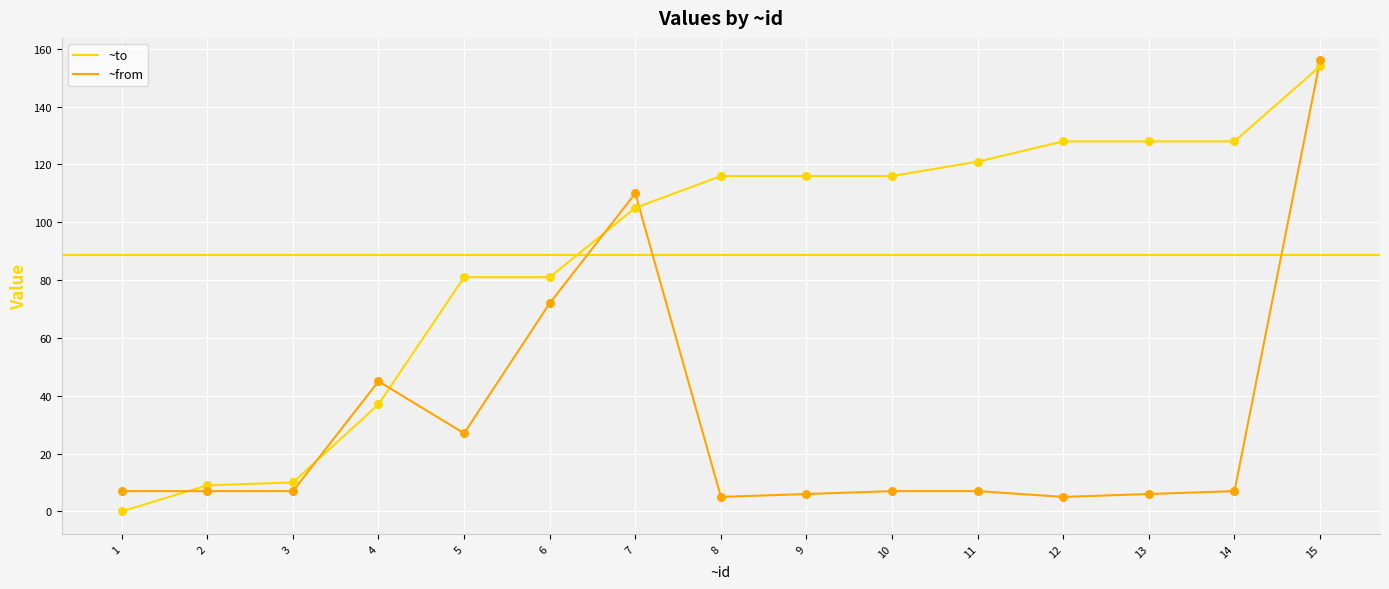

Which series has the largest total across all categories?

~to